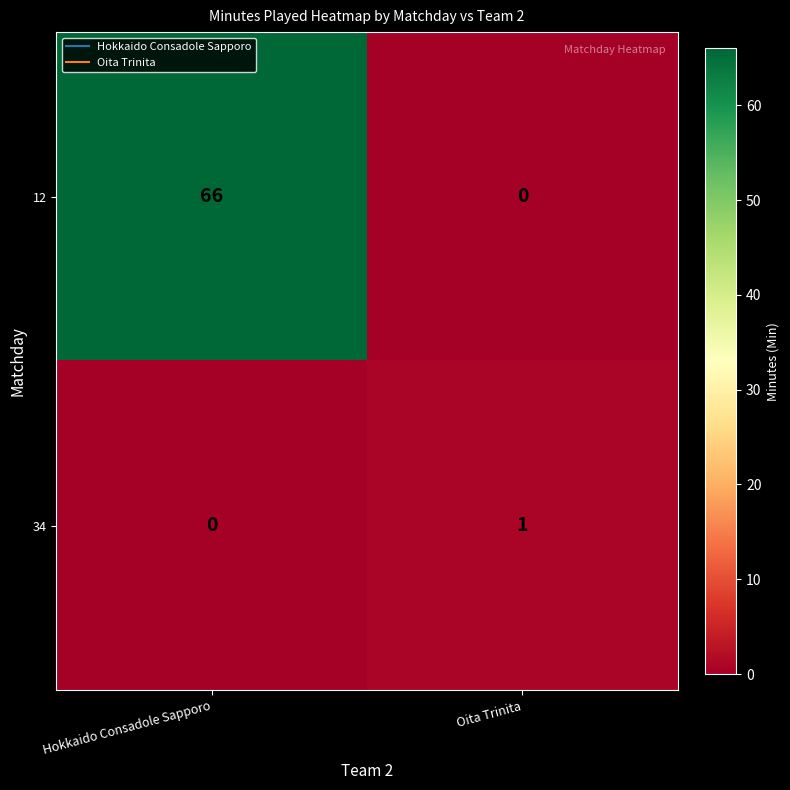

Which category has the highest value across all series?

Hokkaido Consadole Sapporo